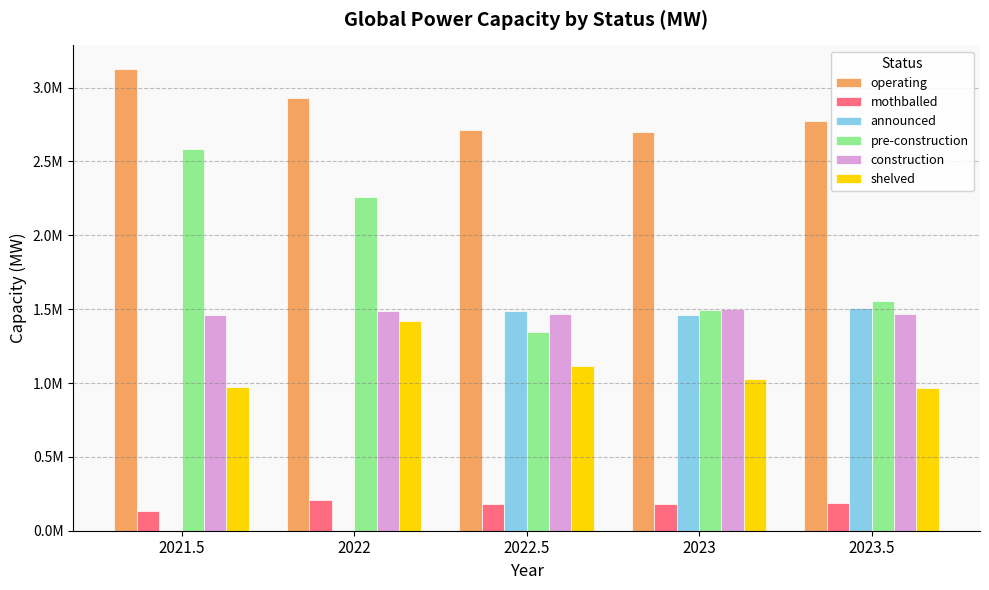

Reading left to right, transcribe all the data shown in this chart.

operating: 3128913.3	2927416.6	2711669.0	2700887.7	2772798.9
mothballed: 132554.3	210662.0	184138.0	180976.5	185321.0
announced: 0.0	0.0	1489798.0	1459742.6	1506062.9
pre-construction: 2583500.5	2258824.0	1348028.0	1497327.9	1553739.9
construction: 1462971.8	1485915.4	1467068.0	1501914.5	1466795.0
shelved: 974171.0	1420018.0	1114171.0	1028056.0	964405.5